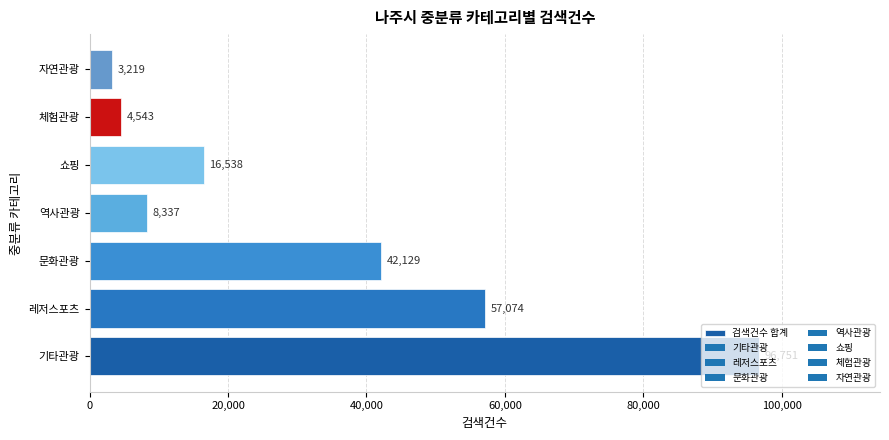

List the labels in order of value, smallest first.

자연관광, 체험관광, 역사관광, 쇼핑, 문화관광, 레저스포츠, 기타관광